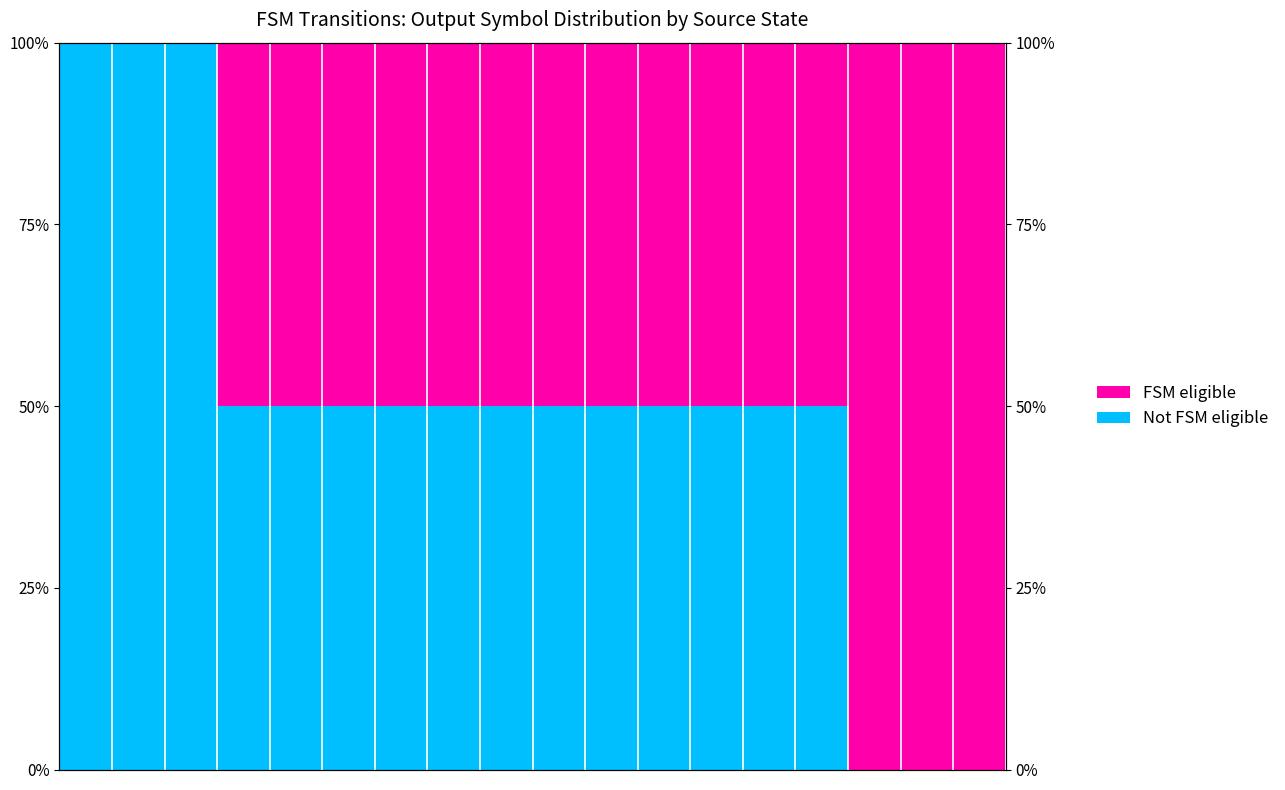

List the labels in order of Not FSM eligible value, smallest first.

15, 16, 17, 3, 4, 5, 6, 7, 8, 9, 10, 11, 12, 13, 14, 0, 1, 2